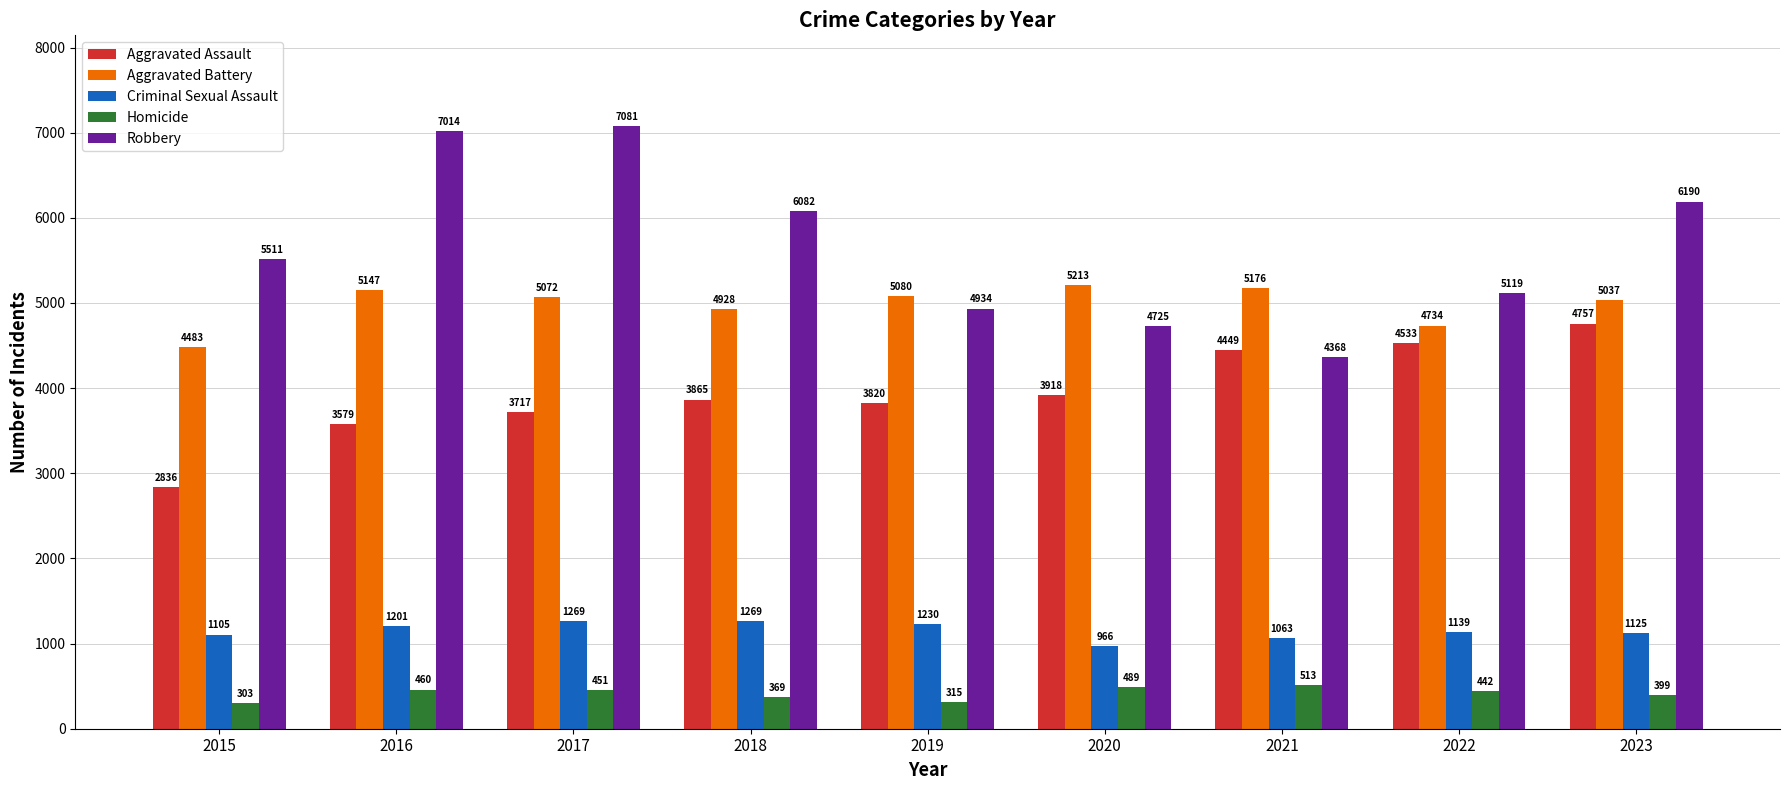

Read the Criminal Sexual Assault value at 2017, to the nearest 50.

1250